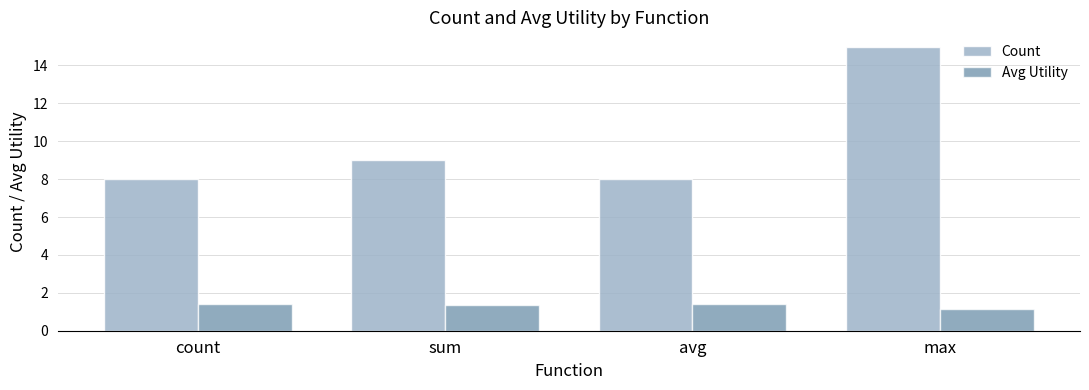

Rank the series by their average value, from highest to lowest.

Count, Avg Utility